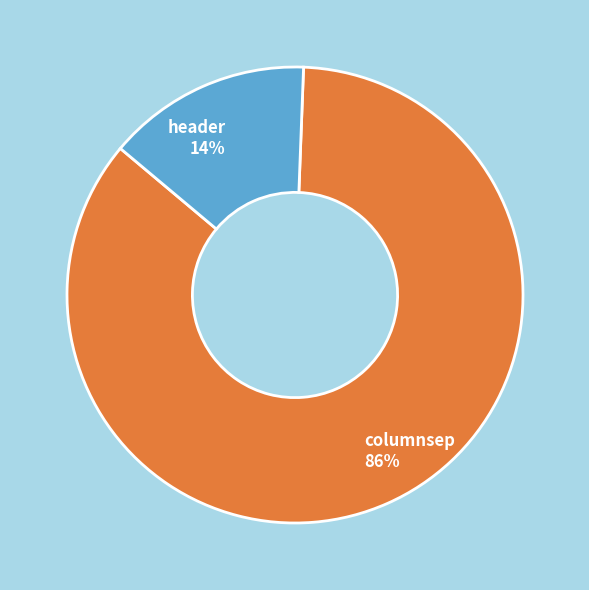

To the nearest percent, what portion does columnsep represent?

86%